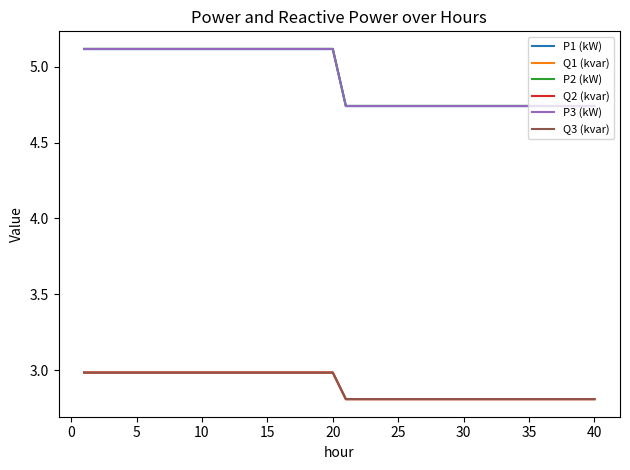

Which series has the widest spread of values?

P2 (kW)